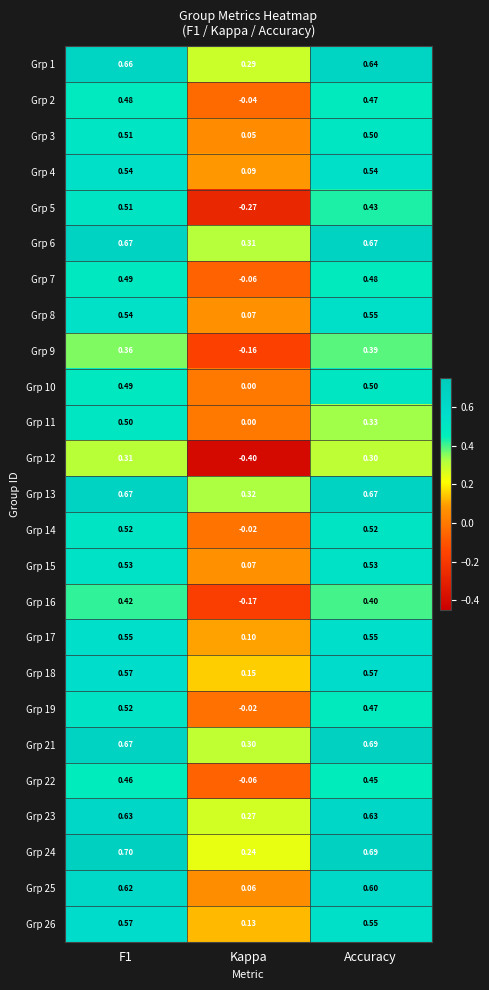

Count the number of categories in the chart.

3